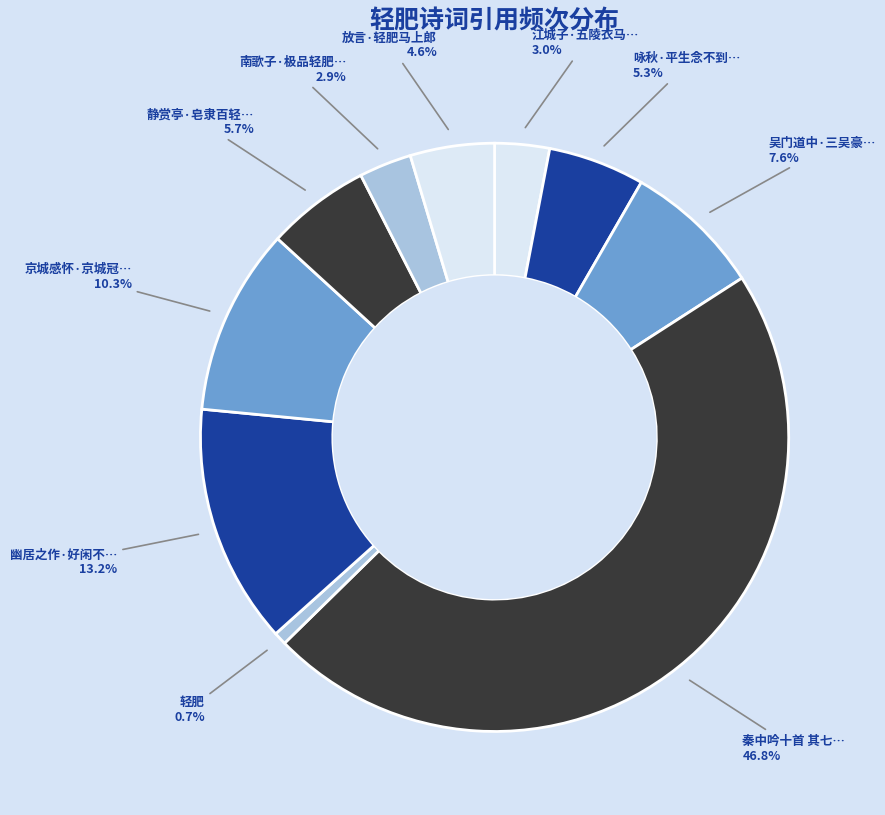

Which category has the biggest portion of the pie?

秦中吟十首 其七 轻肥